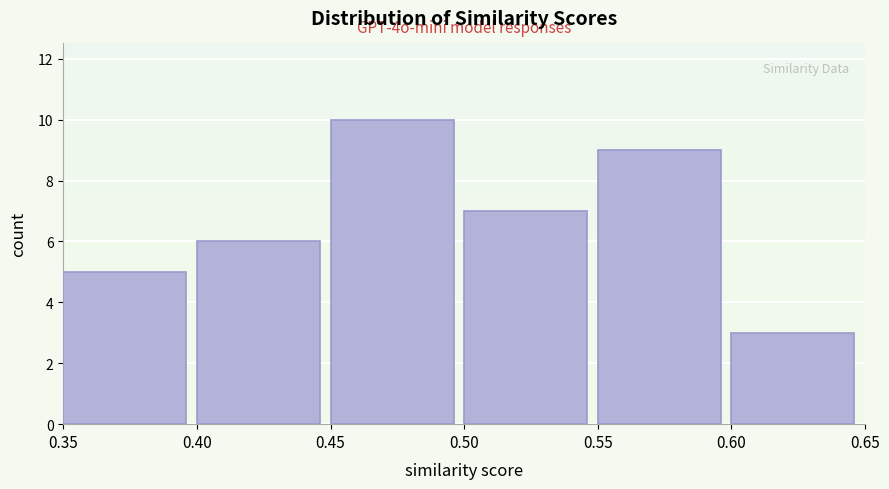

Over which range of the x-axis is the bar tallest?

0.45 to 0.50